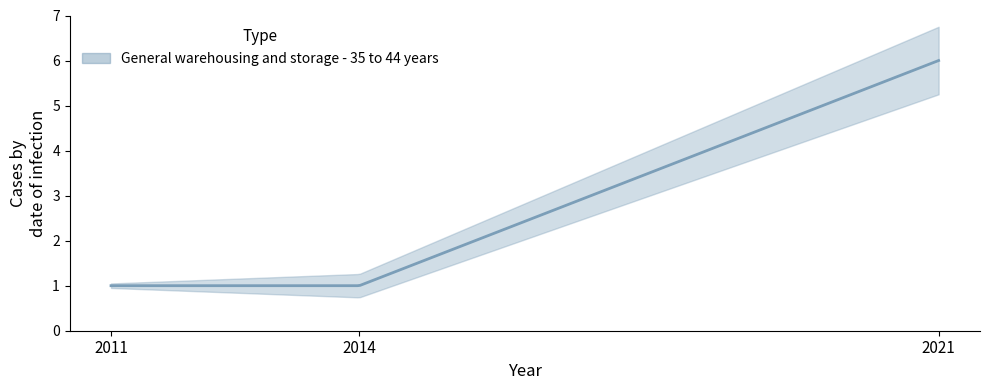

What is the ratio of the value at 2011 to the value at 2014?

1.0